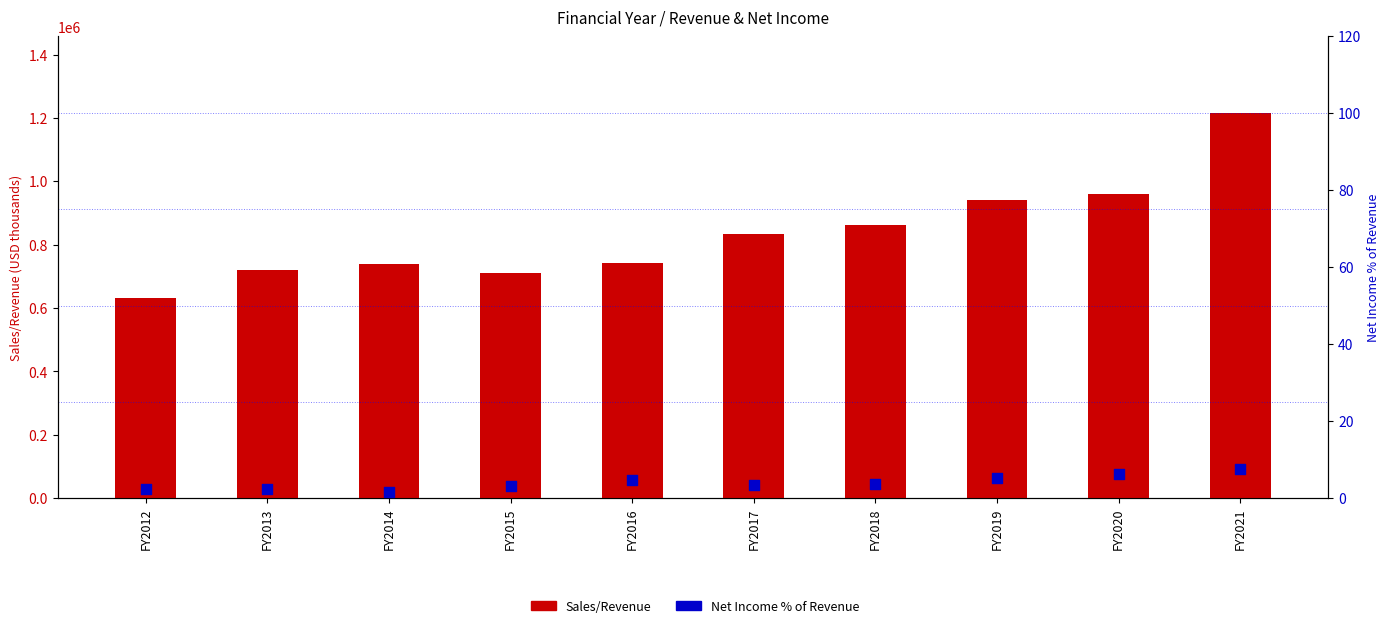

Which series has the largest total across all categories?

Sales/Revenue